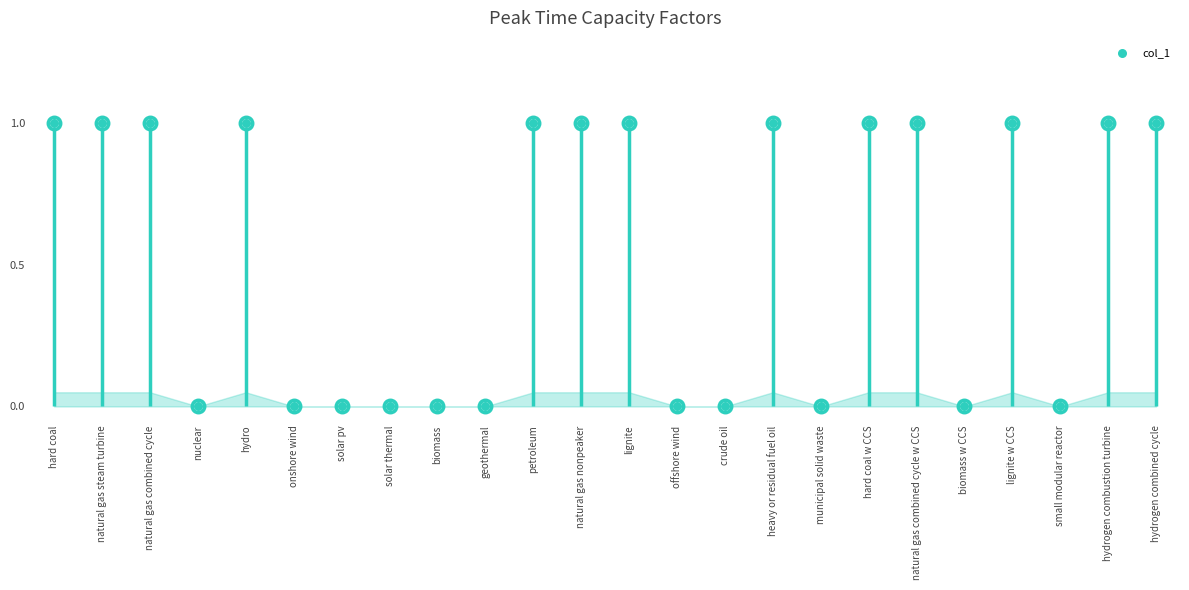

Approximately how many times larger is the value at natural gas nonpeaker compared to hard coal?

1.0